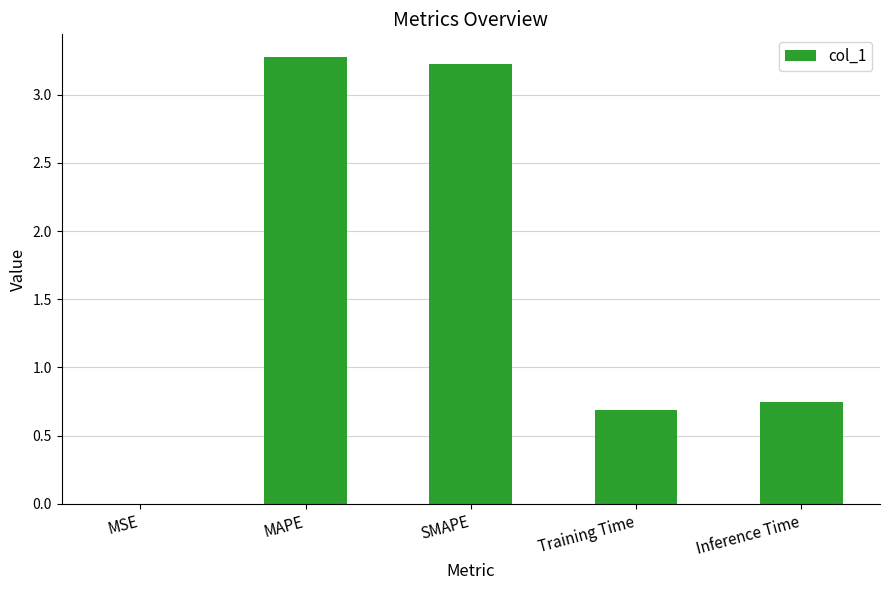

Approximately how many times larger is the value at MAPE compared to SMAPE?

1.0